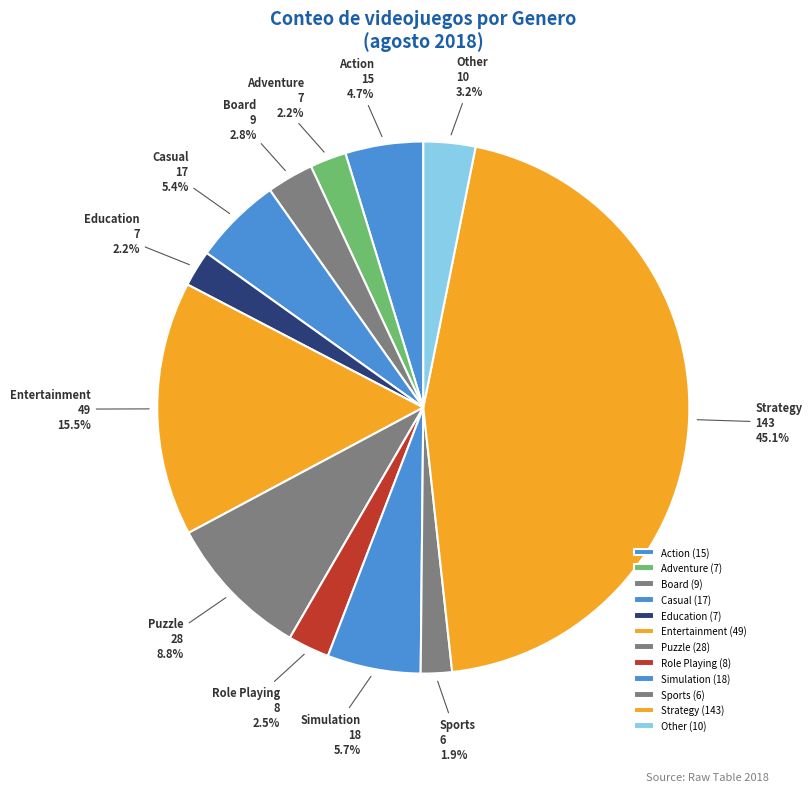

What percentage do Adventure and Education together represent?

4.4%